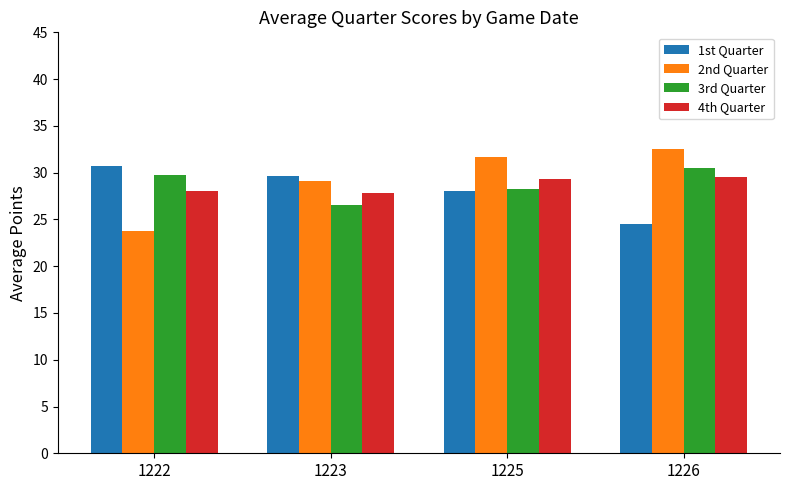

What is the difference between the 4th Quarter values at 1226 and 1225?

0.2